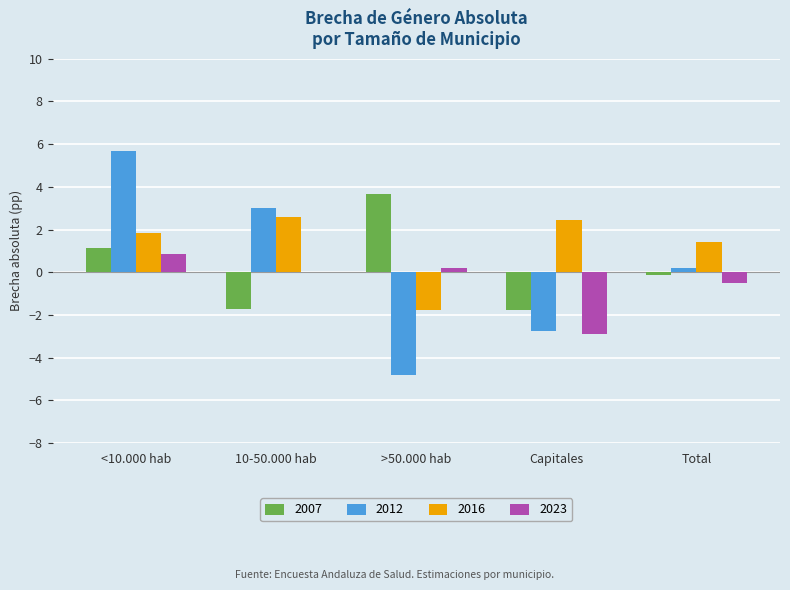

Which series has the largest range (max minus min)?

2012